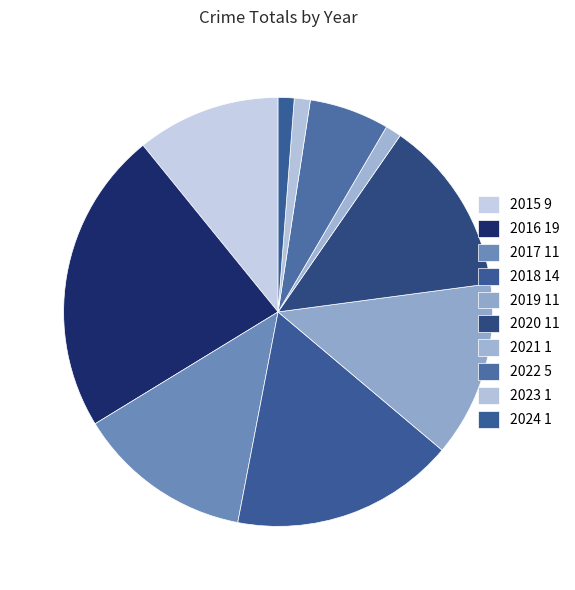

Approximately how many times larger is the value at 2019 compared to 2015?

1.2